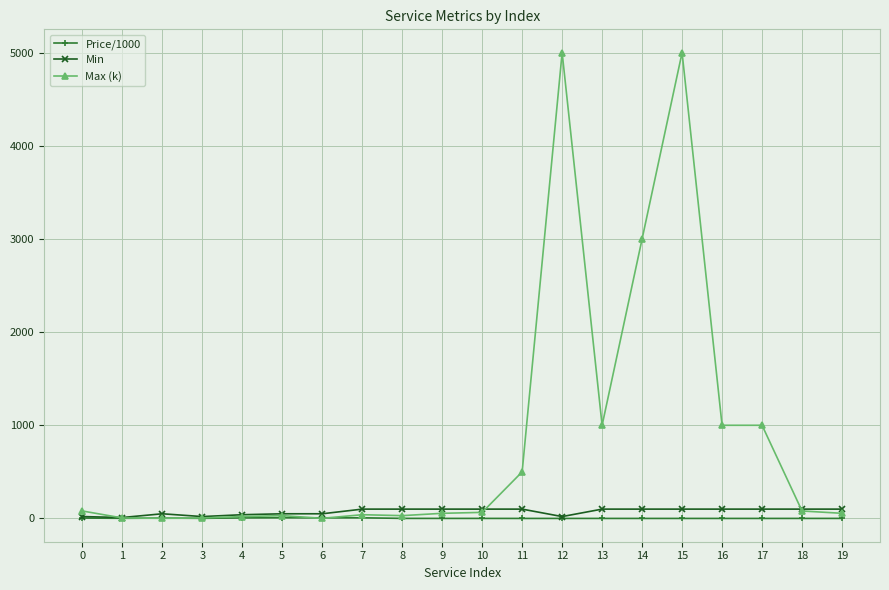

What is the minimum value shown in the chart?

0.1